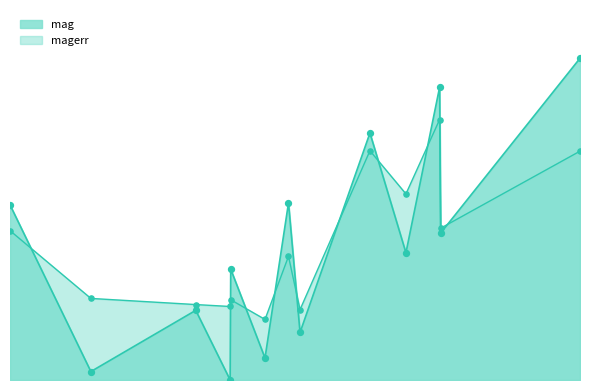

Which series contains the highest Y value?

mag